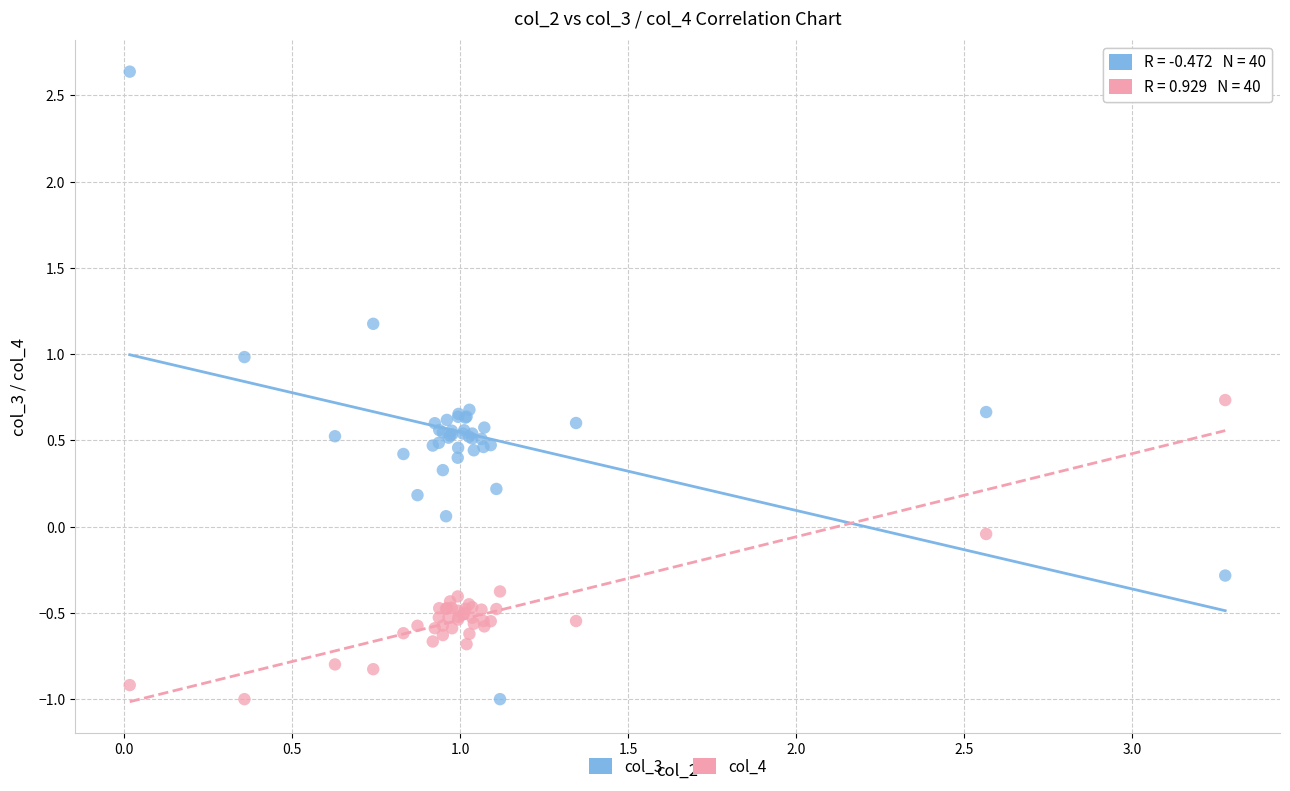

What are all the series names shown in the legend?

col_3, col_4